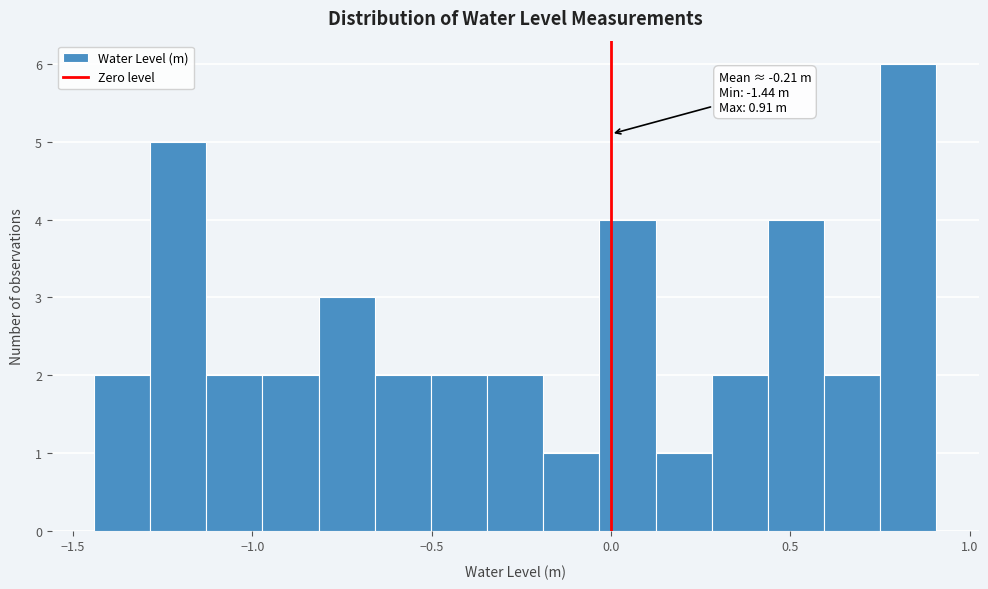

Around what value on the x-axis is the tallest bar? Give the approximate position of its centre, as read against the axis.

0.85